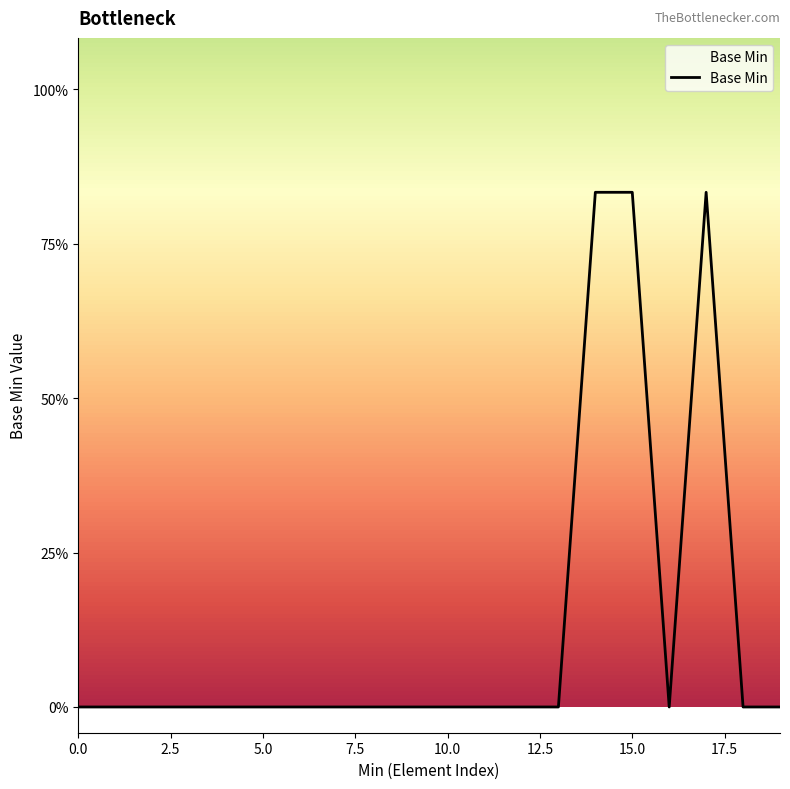

Does the chart display data point markers on the line(s)?

No